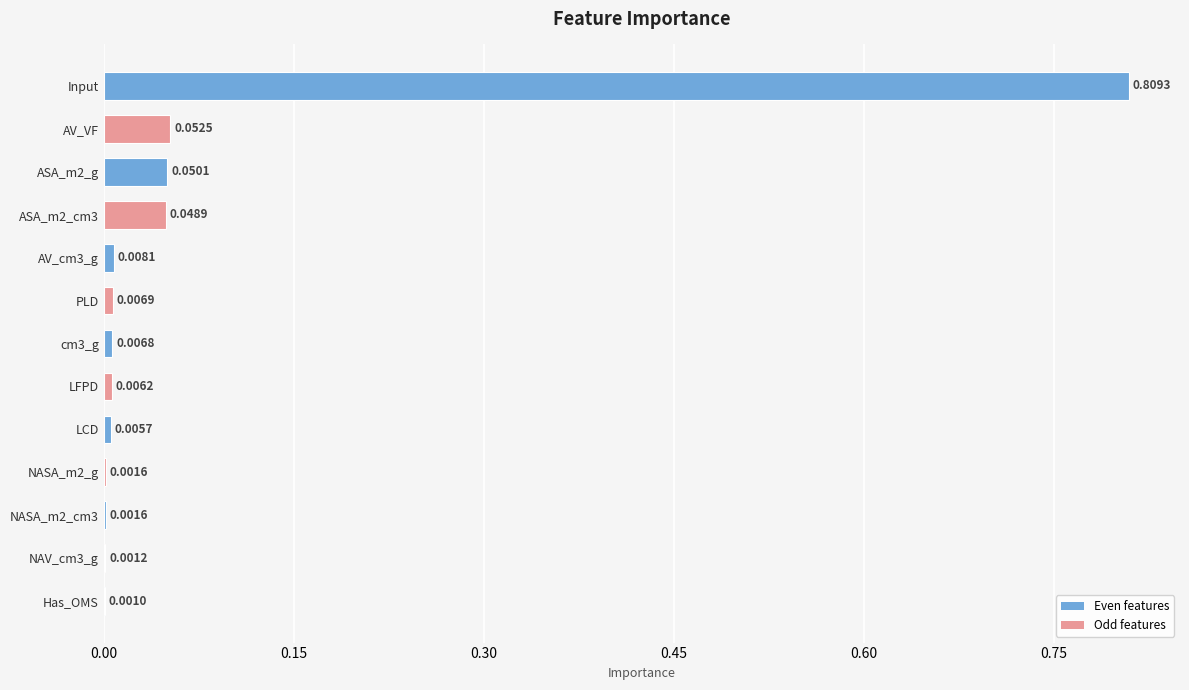

Which label corresponds to the largest value in the chart?

Input